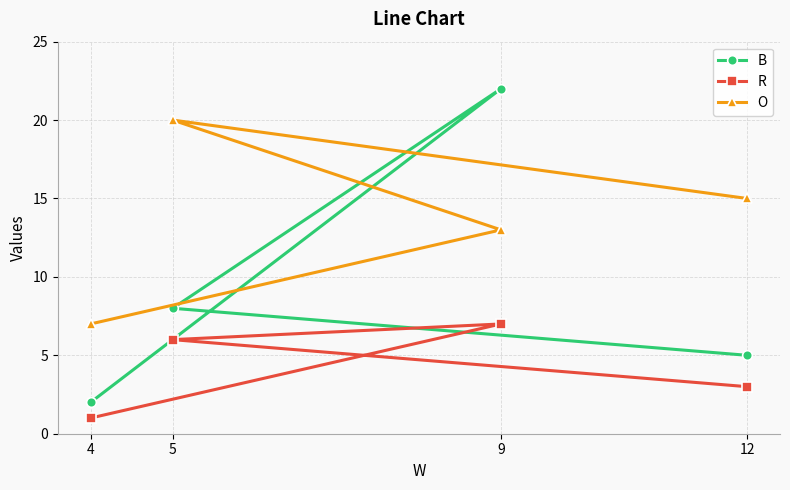

Reading right to left, extract all data points from this chart.

B: 12=5	9=22	5=8	4=2
R: 12=3	9=7	5=6	4=1
O: 12=15	9=13	5=20	4=7